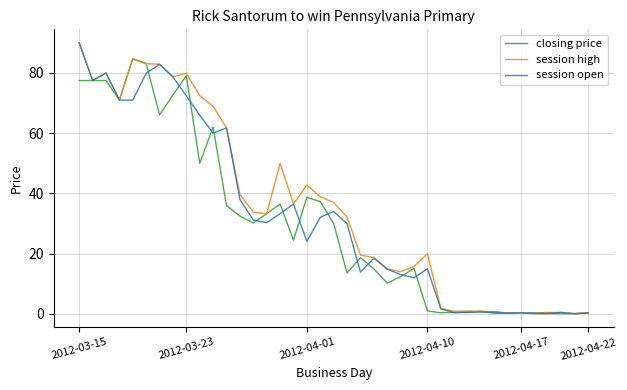

What are all the series names shown in the legend?

closing price, session high, session open